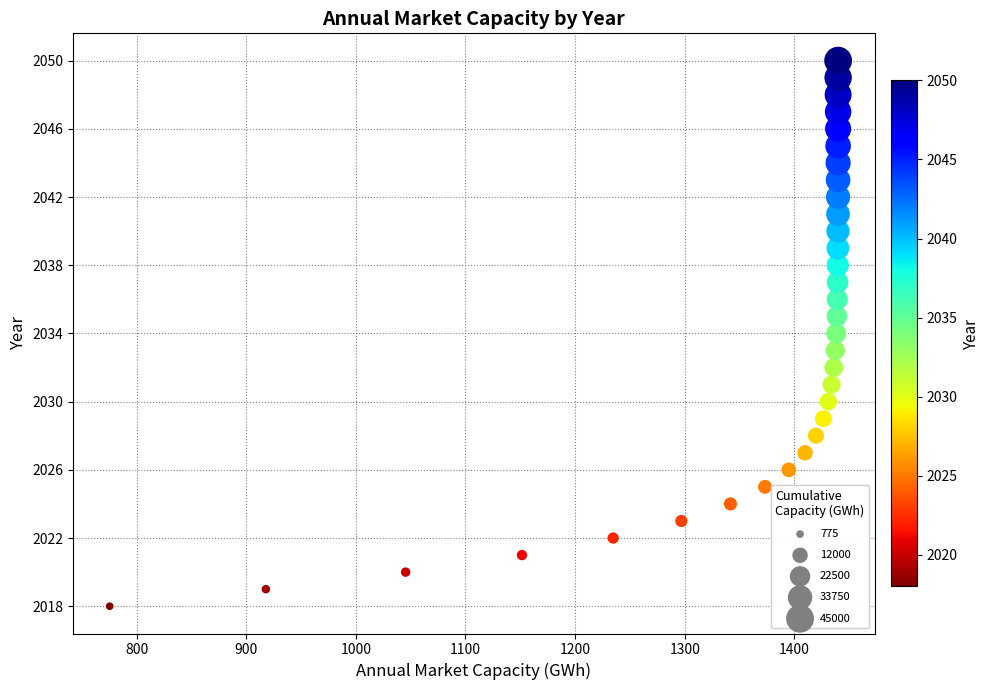

What is the range of Y values (max minus min)?

32